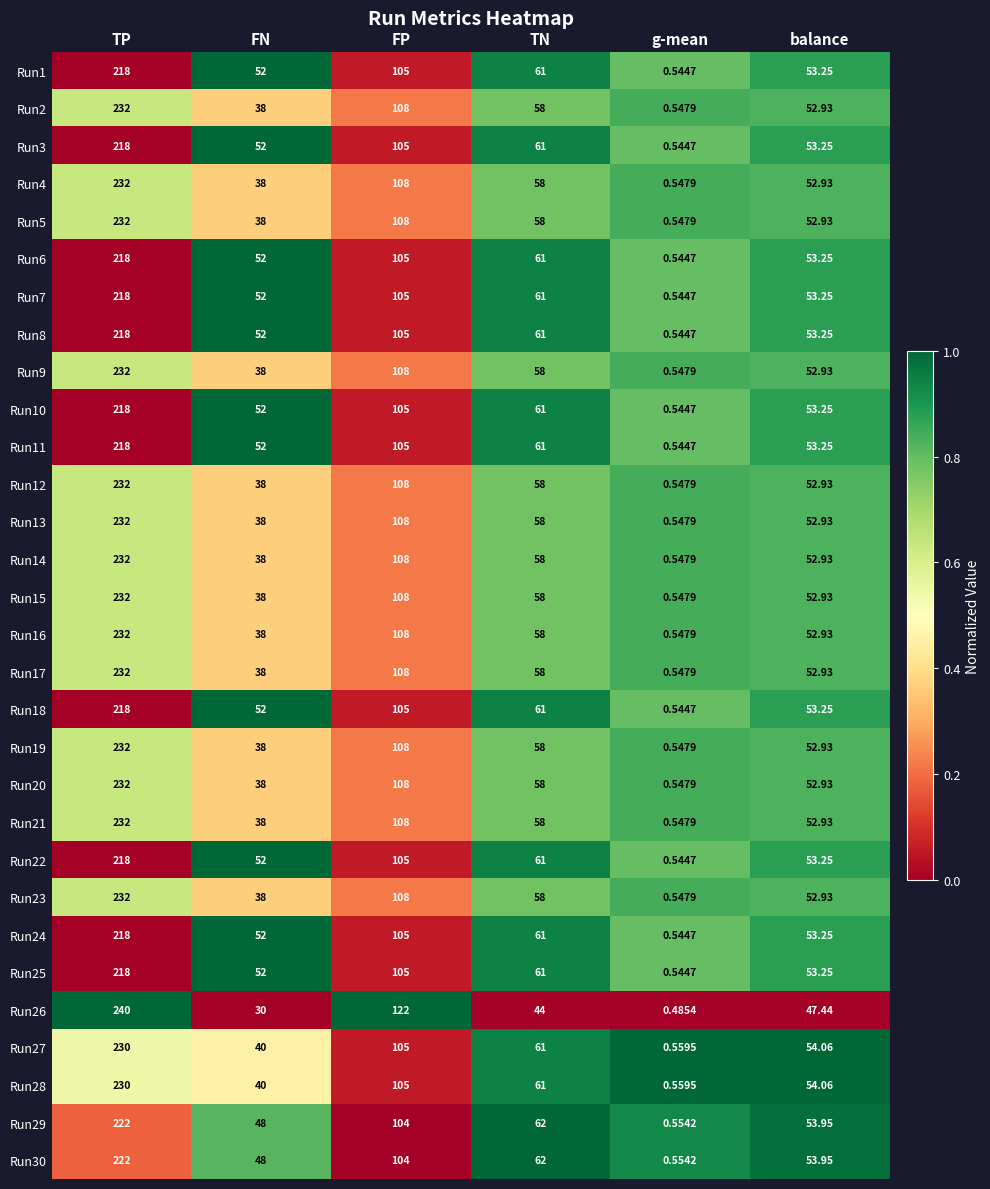

At which category is the sum across all series the highest?

TP